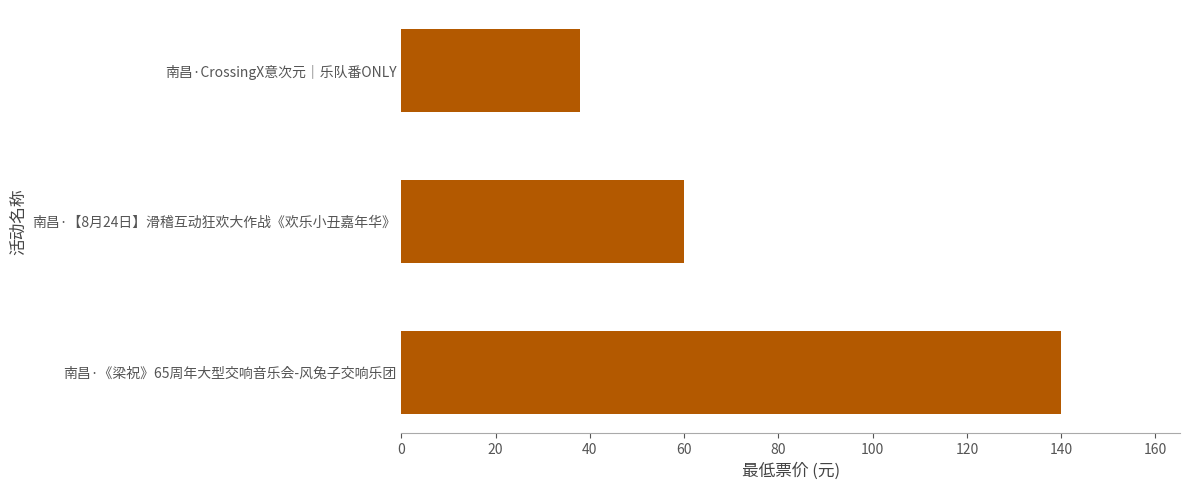

Count the values in the range 38 to 140.

3